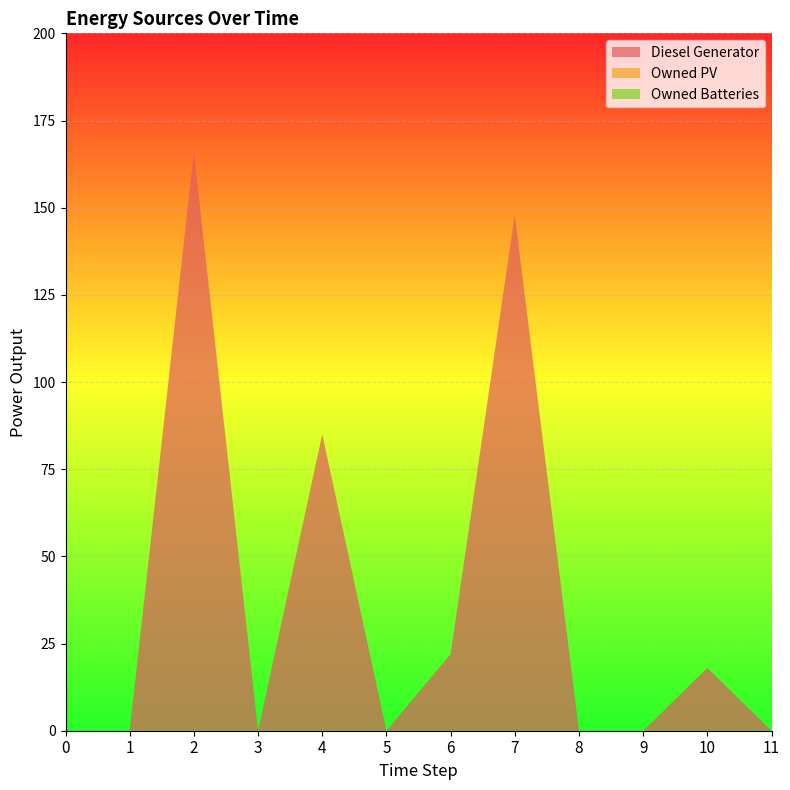

Reading right to left, what are all the values shown in this chart?

Diesel Generator: 0	18	0	0	148	22	0	85	0	166	0	0
Owned PV: 0	0	0	0	0	0	0	0	0	0	0	0
Owned Batteries: 0	0	0	0	0	0	0	0	0	0	0	0